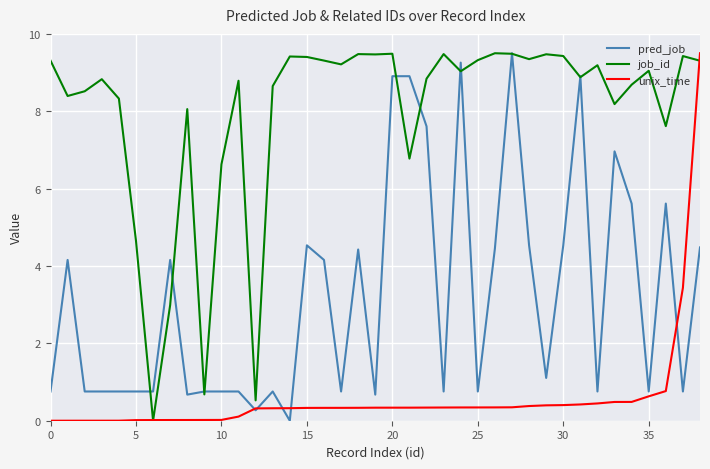

Which series has the largest total across all categories?

job_id